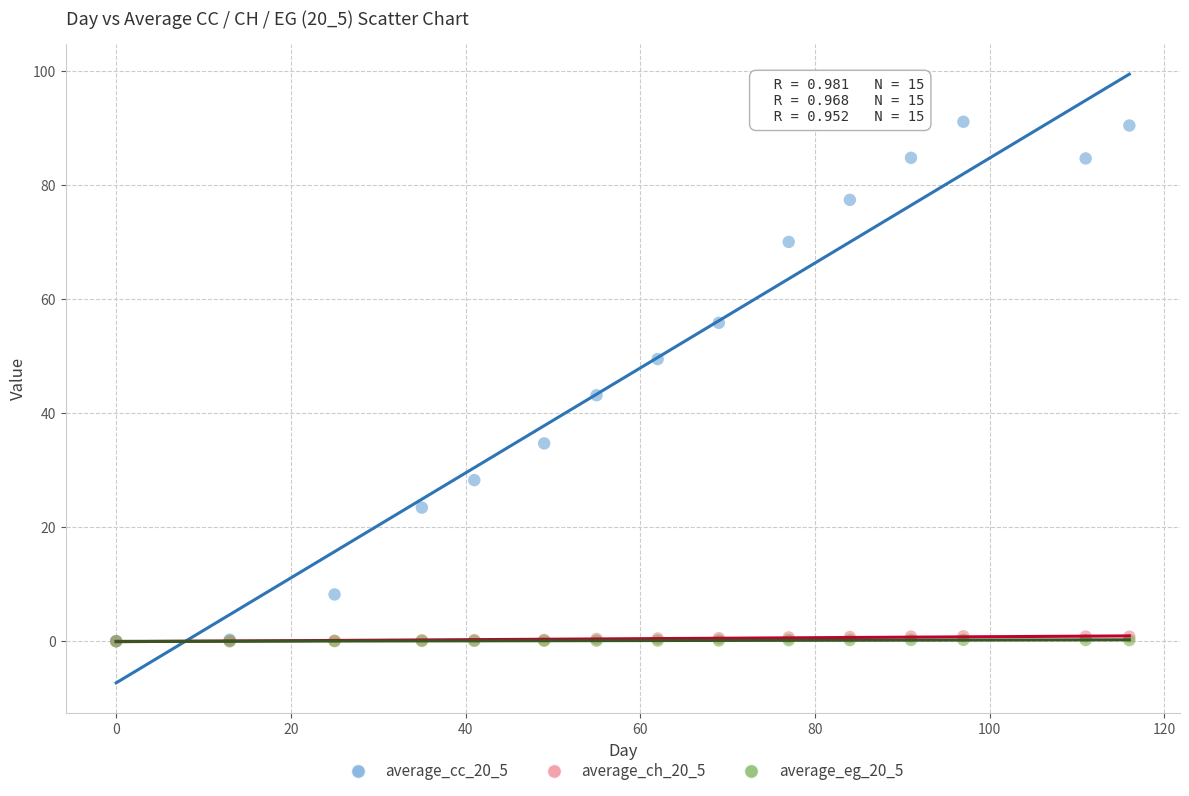

What are all the series names shown in the legend?

average_cc_20_5, average_ch_20_5, average_eg_20_5